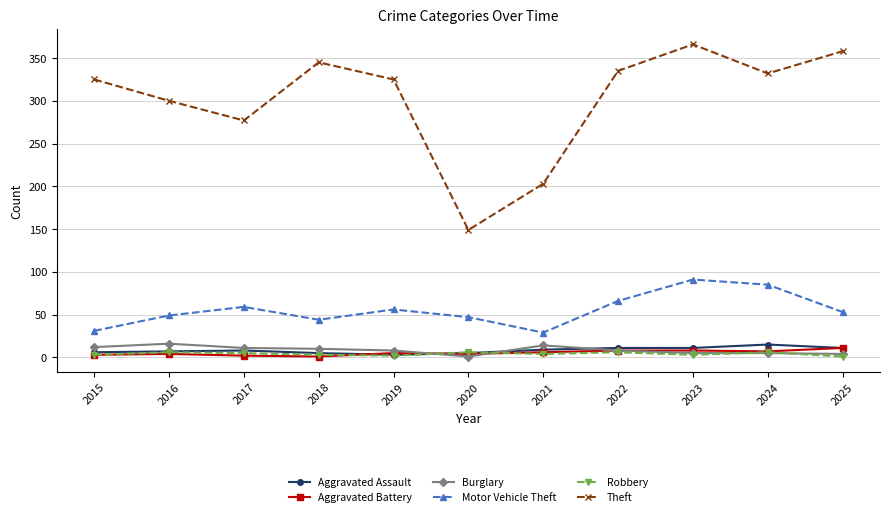

Which series has the largest range (max minus min)?

Theft